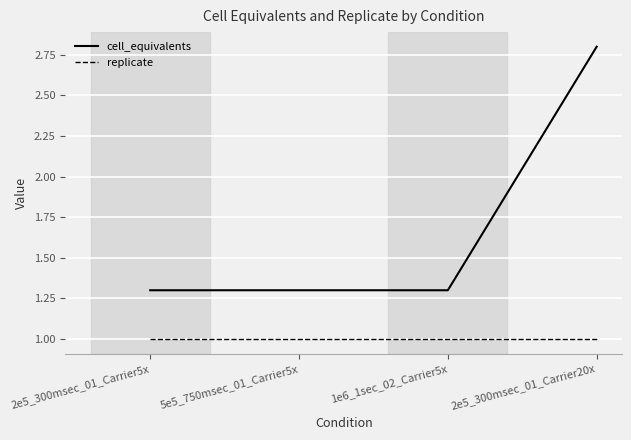

Is it true that cell_equivalents equals 1.9 at 5e5_750msec_01_Carrier5x?

False